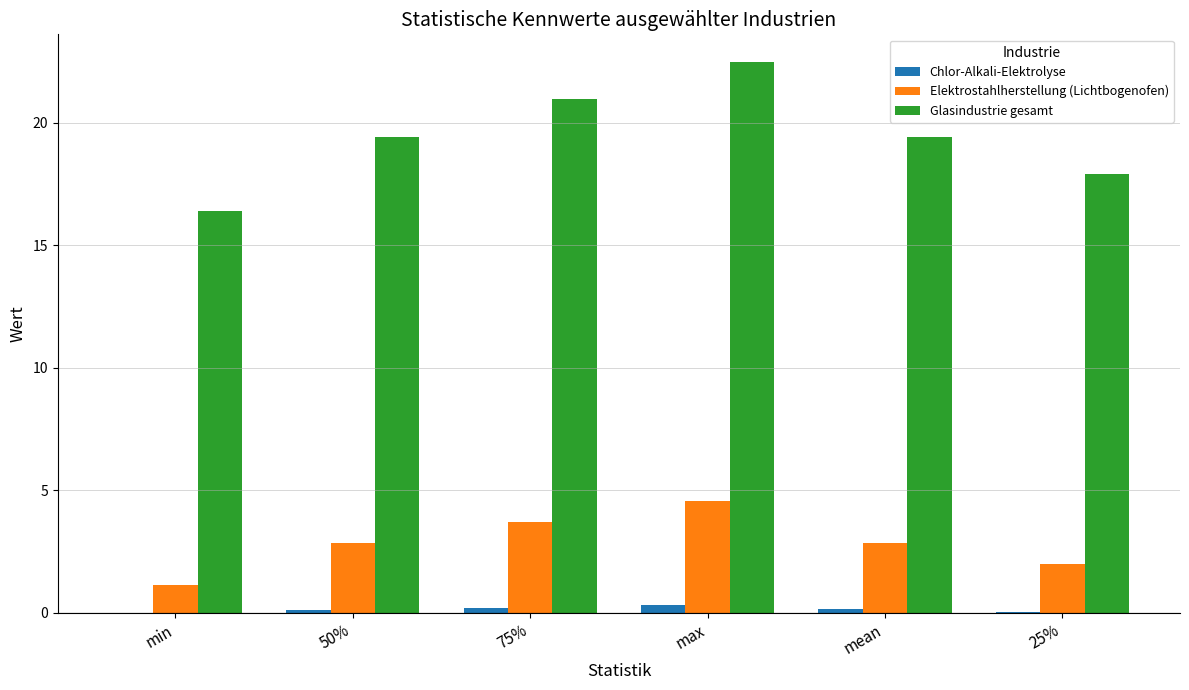

At which label does Elektrostahlherstellung (Lichtbogenofen) reach its peak?

max